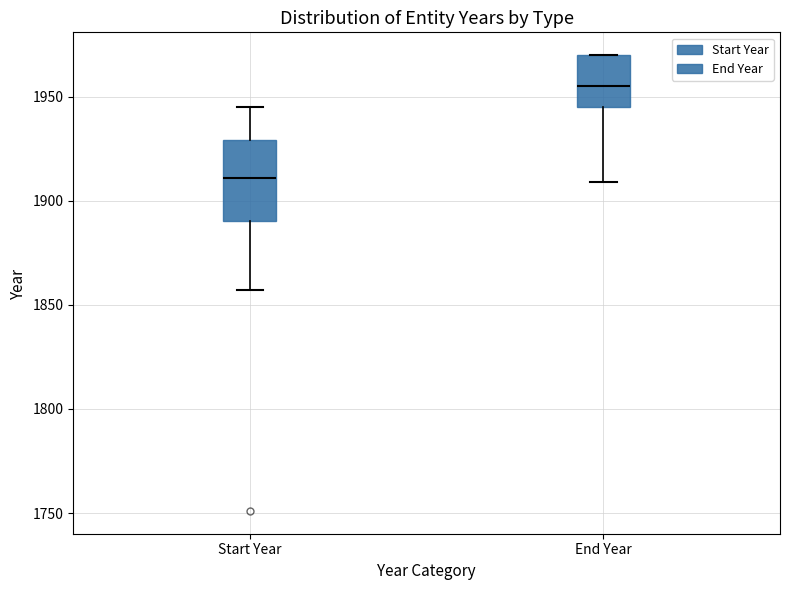

Comparing the boxes themselves (not the whiskers), which one is the tallest?

Start Year